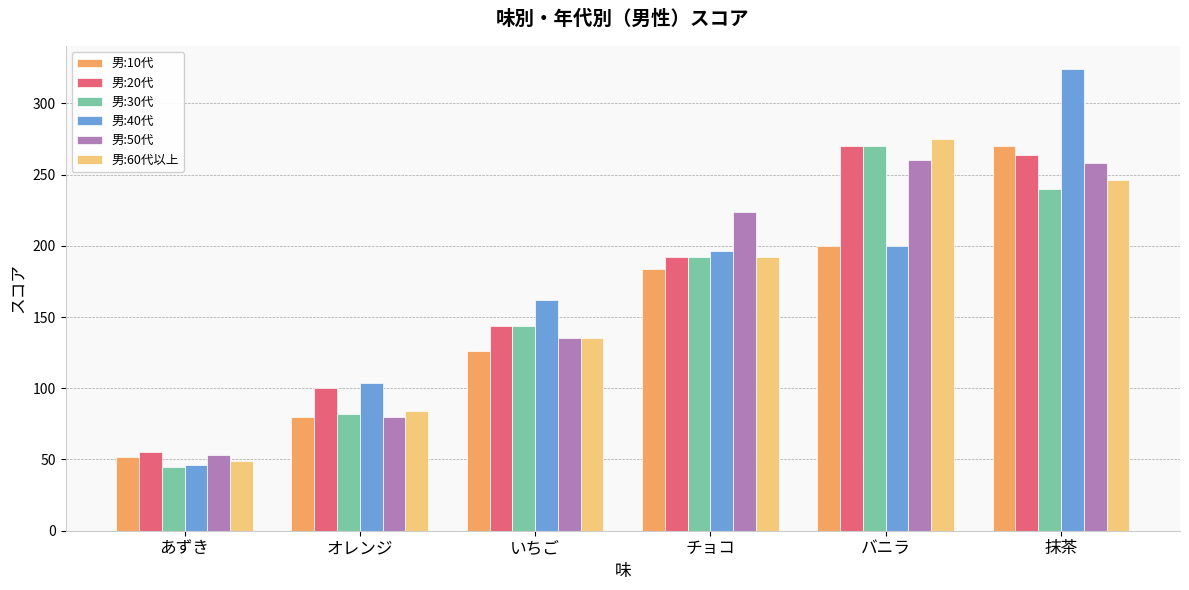

What is the sum of all 男:60代以上 values?

981